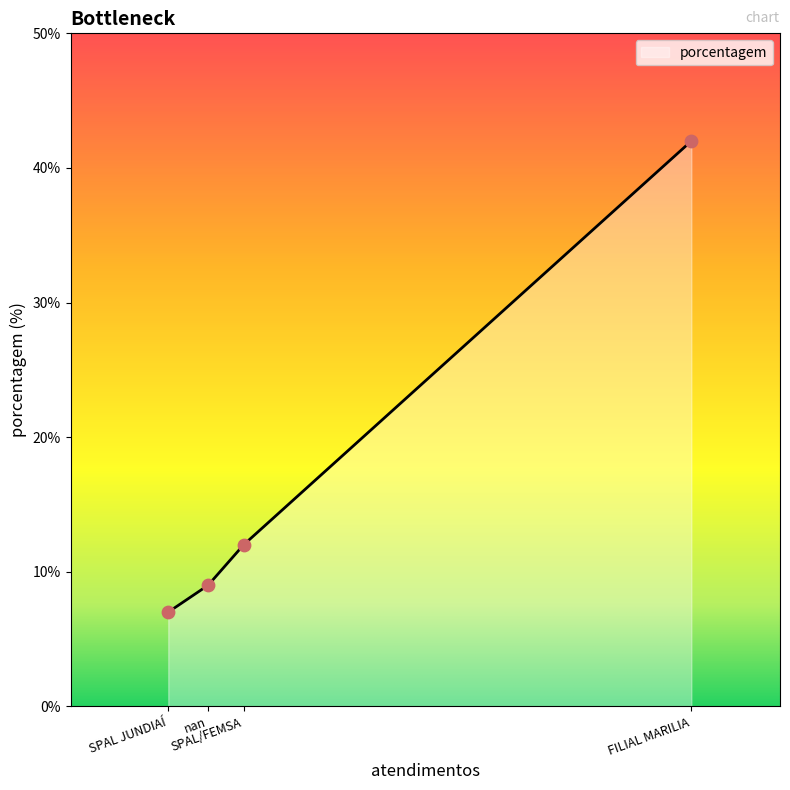

Approximately how many times larger is the value at SPAL JUNDIAÍ compared to FILIAL MARILIA?

0.2